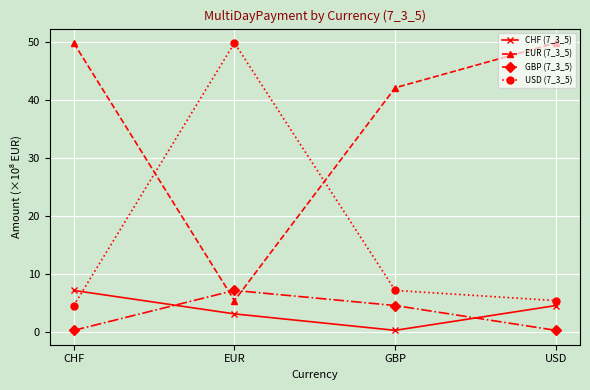

What is the label of the 2nd point from the left?

EUR